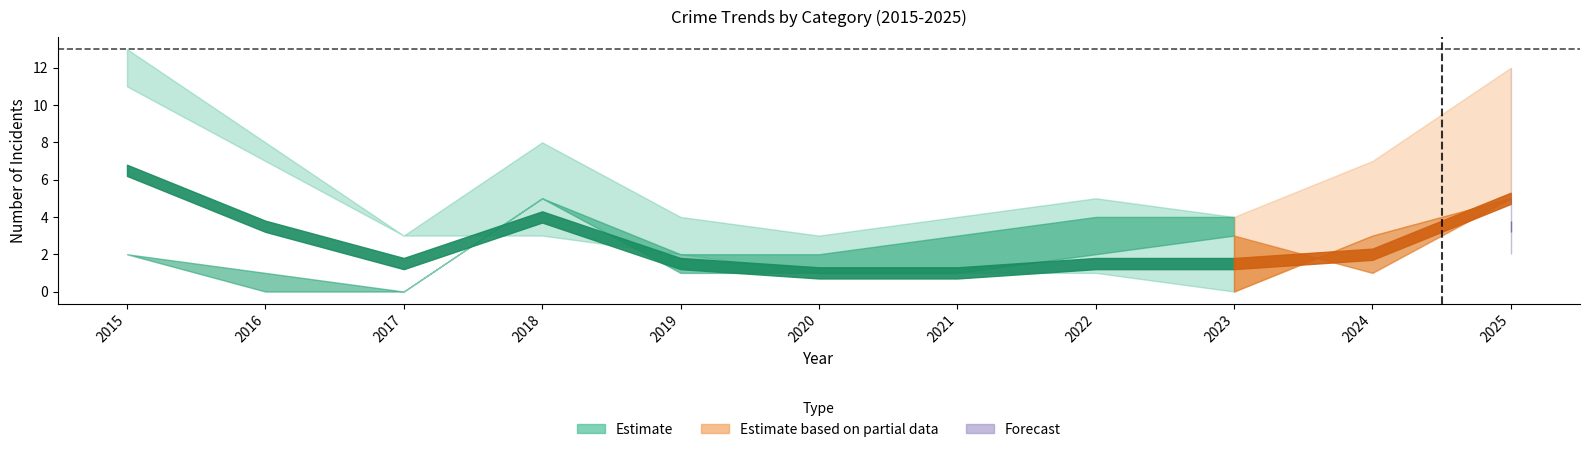

Which has a higher value, 2020 or 2024?

2024